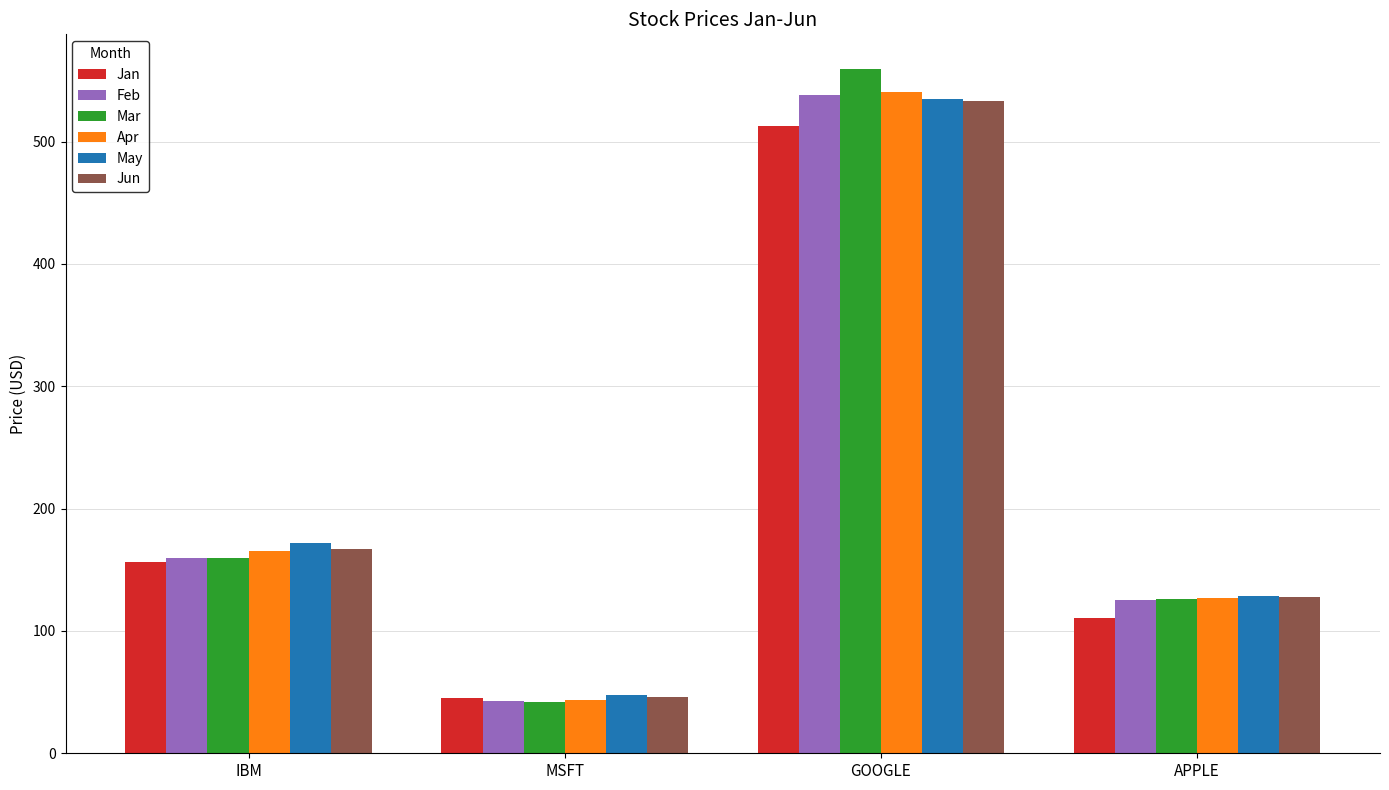

What are all the series names shown in the legend?

Jan, Feb, Mar, Apr, May, Jun